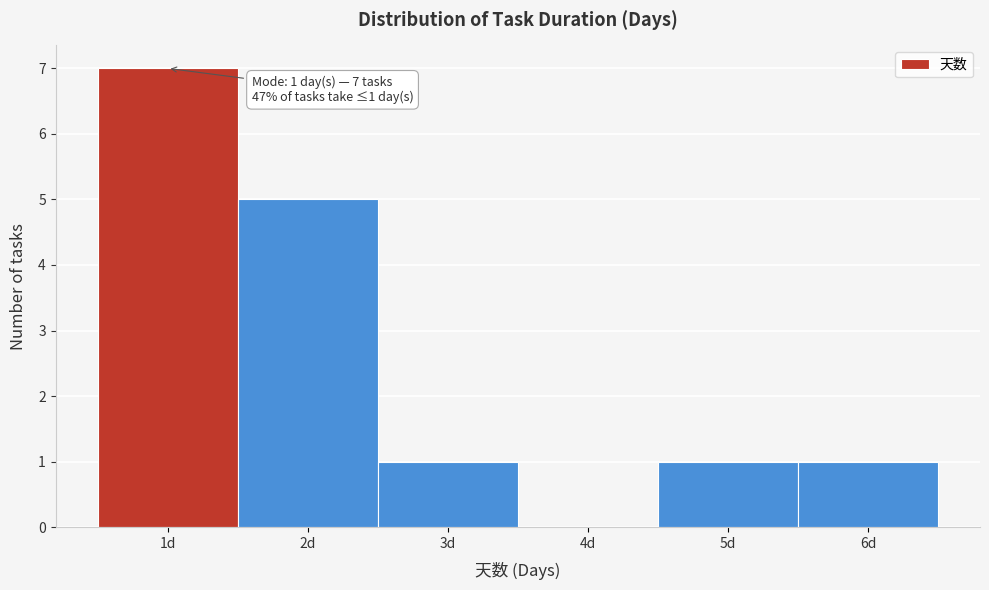

Over which range of the x-axis is the bar tallest?

0.5 to 1.5